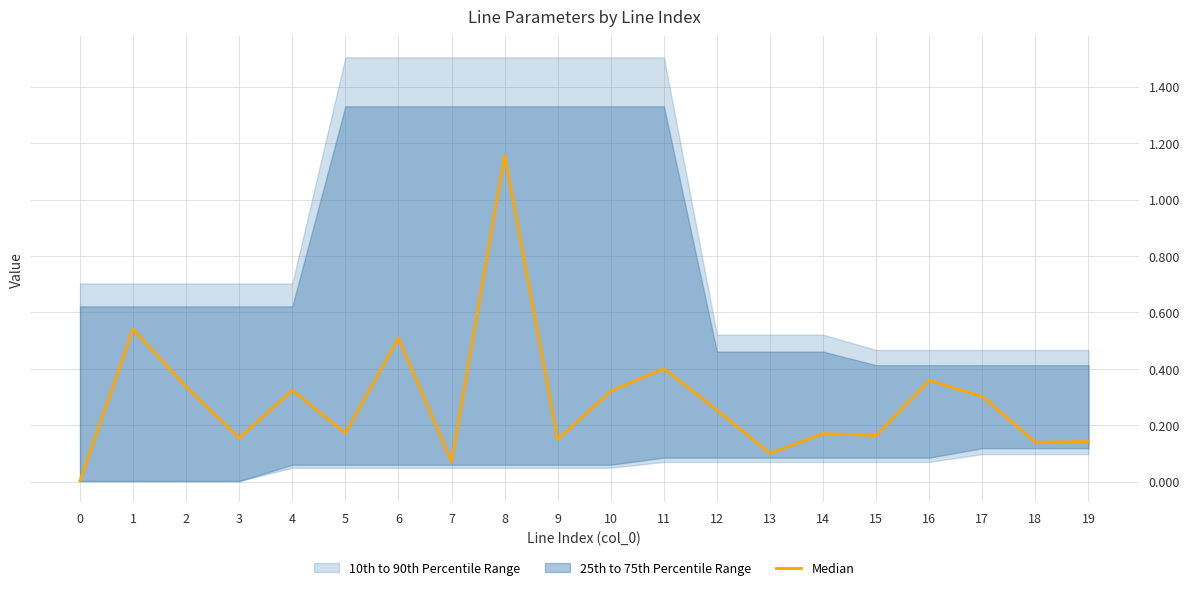

What is the average value?

0.3